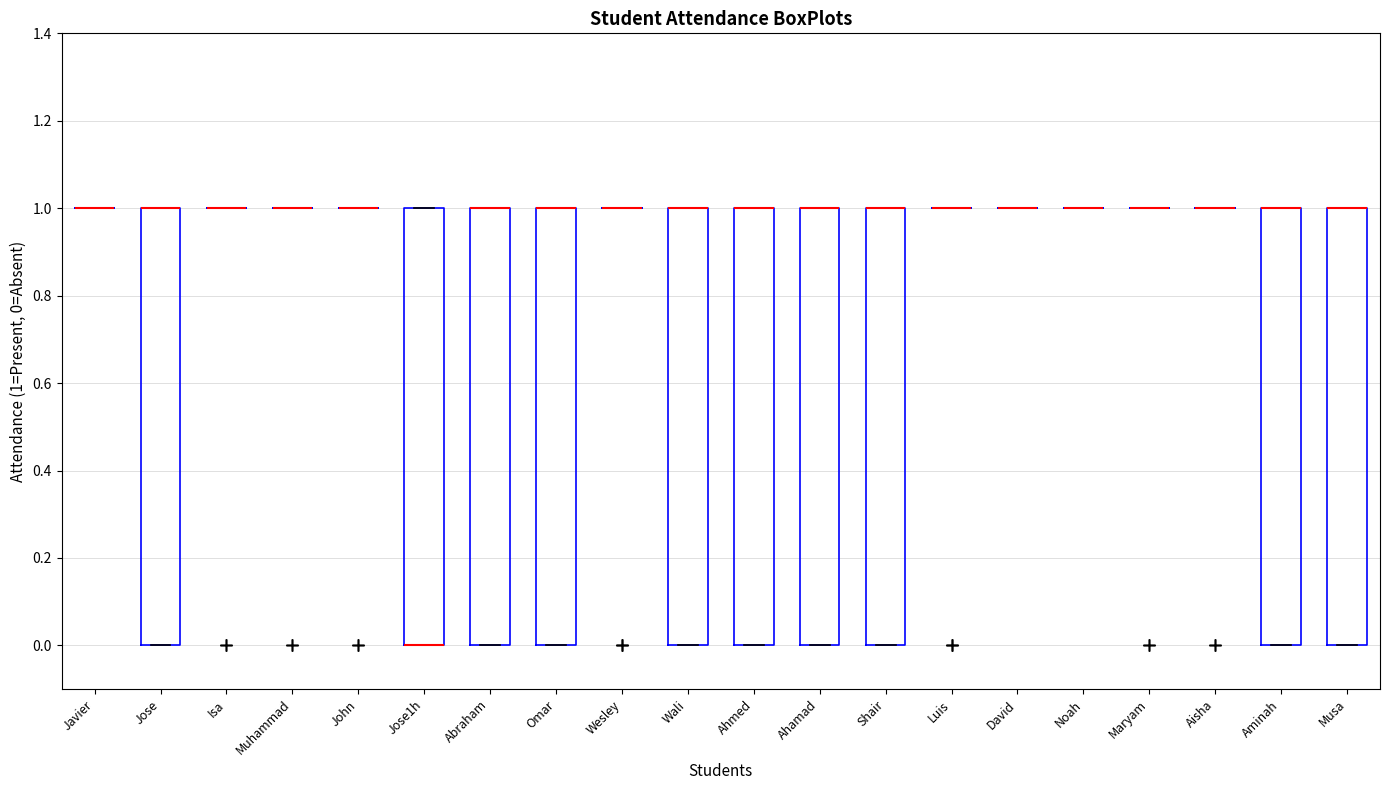

Reading left to right, transcribe this box plot: for each box, give where its median line is, the range the box spans, and where its two whiskers end, as read against the y-axis. The values are not printed on the chart, so give them approximately, as read against the axis.

Javier: box collapsed to a line at 1, whiskers 1 to 1
Jose: median 1 (drawn on the box's upper edge), box 0 to 1, whiskers 0 to 1
Isa: box collapsed to a line at 1, whiskers 1 to 1
Muhammad: box collapsed to a line at 1, whiskers 1 to 1
John: box collapsed to a line at 1, whiskers 1 to 1
Jose1h: median 0 (drawn on the box's lower edge), box 0 to 1, whiskers 0 to 1
Abraham: median 1 (drawn on the box's upper edge), box 0 to 1, whiskers 0 to 1
Omar: median 1 (drawn on the box's upper edge), box 0 to 1, whiskers 0 to 1
Wesley: box collapsed to a line at 1, whiskers 1 to 1
Wali: median 1 (drawn on the box's upper edge), box 0 to 1, whiskers 0 to 1
Ahmed: median 1 (drawn on the box's upper edge), box 0 to 1, whiskers 0 to 1
Ahamad: median 1 (drawn on the box's upper edge), box 0 to 1, whiskers 0 to 1
Shair: median 1 (drawn on the box's upper edge), box 0 to 1, whiskers 0 to 1
Luis: box collapsed to a line at 1, whiskers 1 to 1
David: box collapsed to a line at 1, whiskers 1 to 1
Noah: box collapsed to a line at 1, whiskers 1 to 1
Maryam: box collapsed to a line at 1, whiskers 1 to 1
Aisha: box collapsed to a line at 1, whiskers 1 to 1
Aminah: median 1 (drawn on the box's upper edge), box 0 to 1, whiskers 0 to 1
Musa: median 1 (drawn on the box's upper edge), box 0 to 1, whiskers 0 to 1